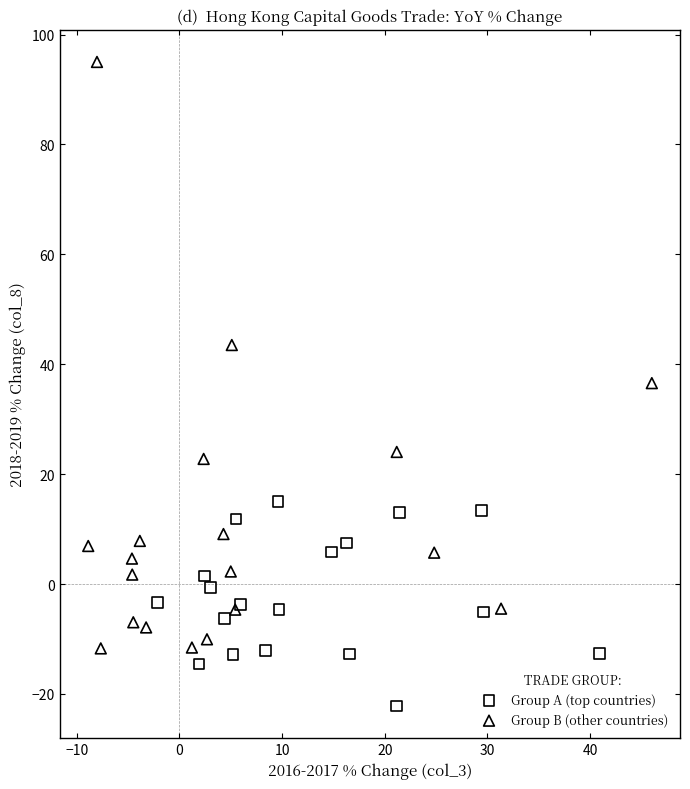

Which series reaches the minimum Y coordinate?

Group A (top countries)